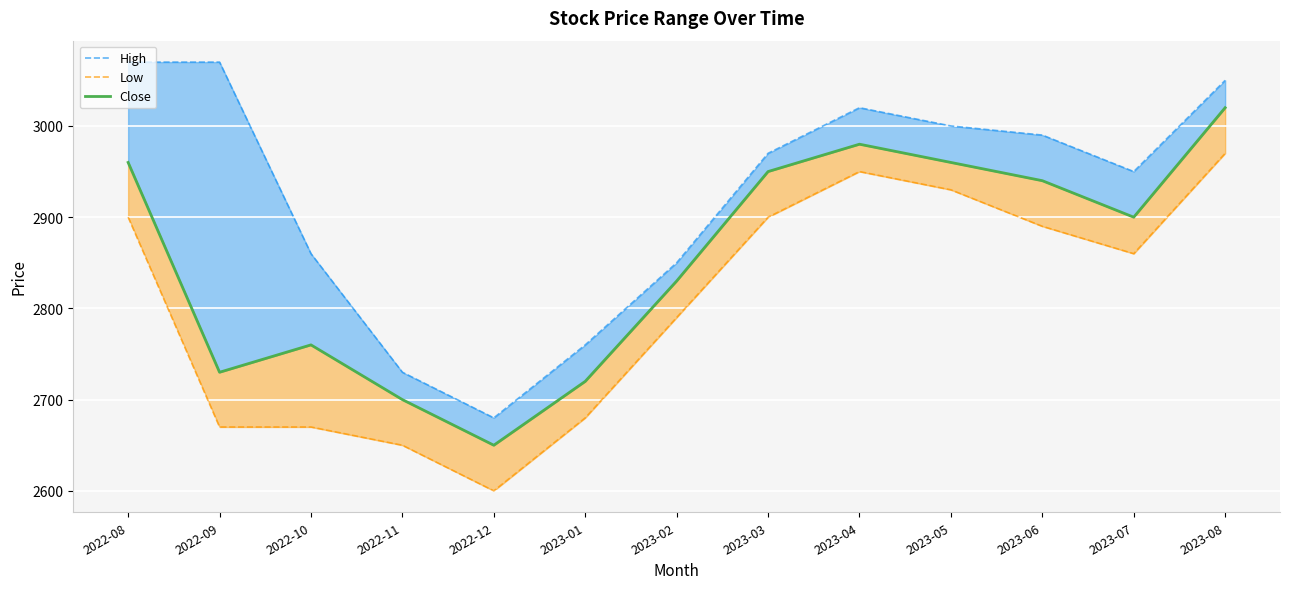

Which series has the largest total across all categories?

High